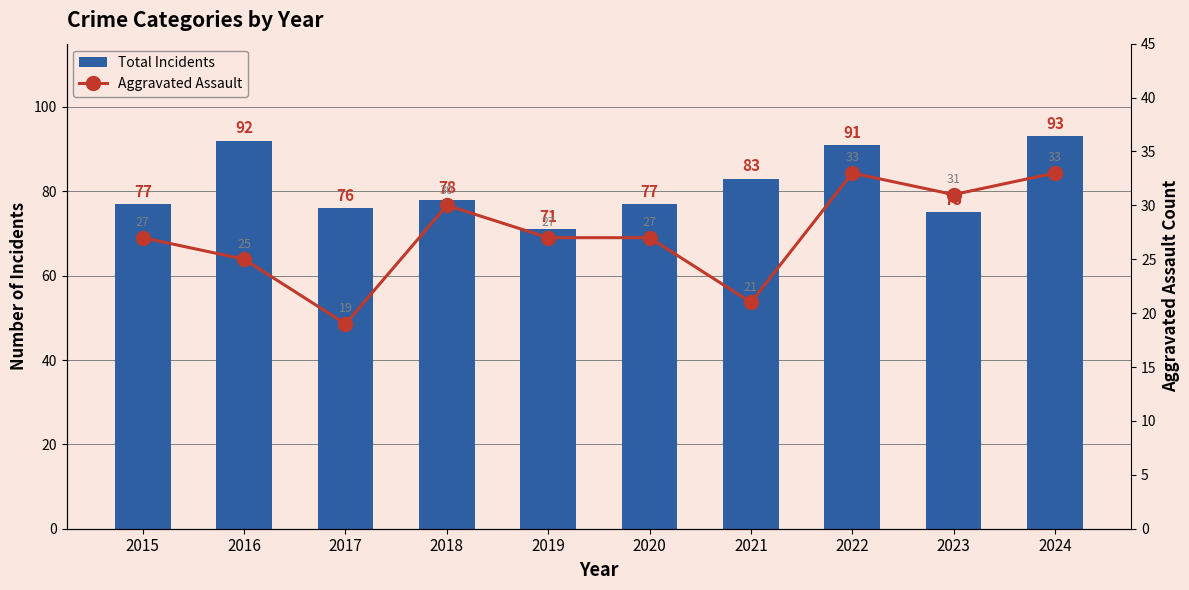

What is the value of the Aggravated Assault bar at the 8th from the left?

33